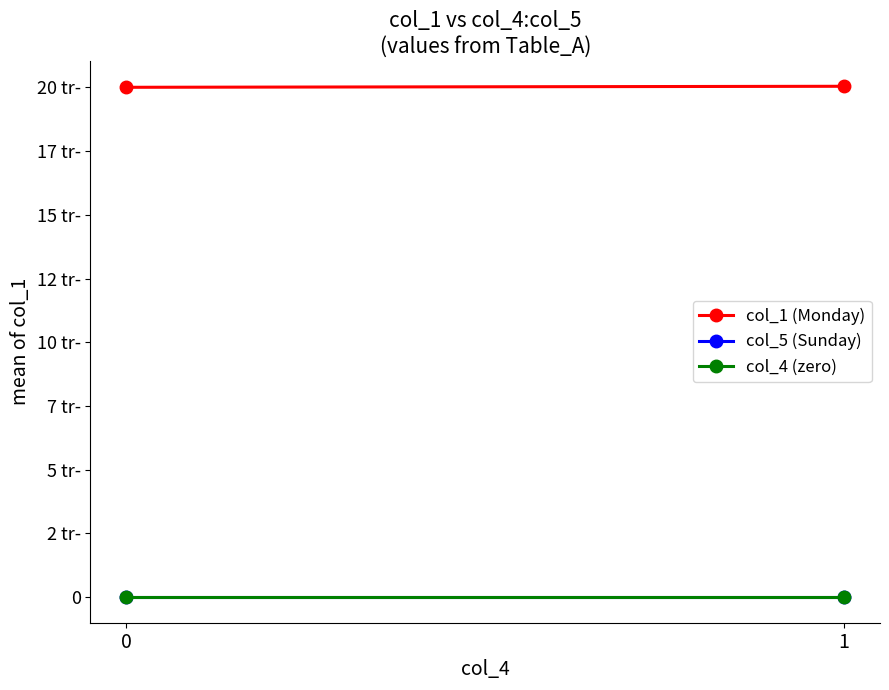

True or false: col_1 (Monday) has a value of 20040 at 1.

True